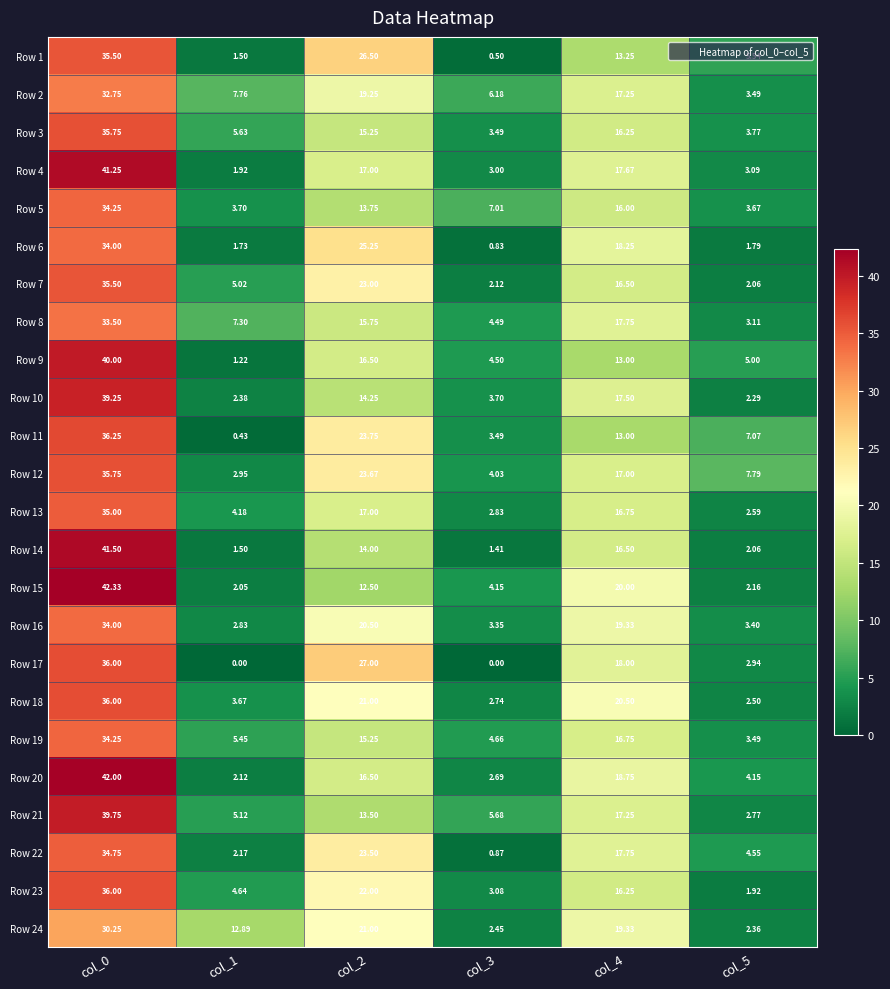

Is the value of Row 19 at col_0 greater than the value of Row 3 at col_5?

Yes